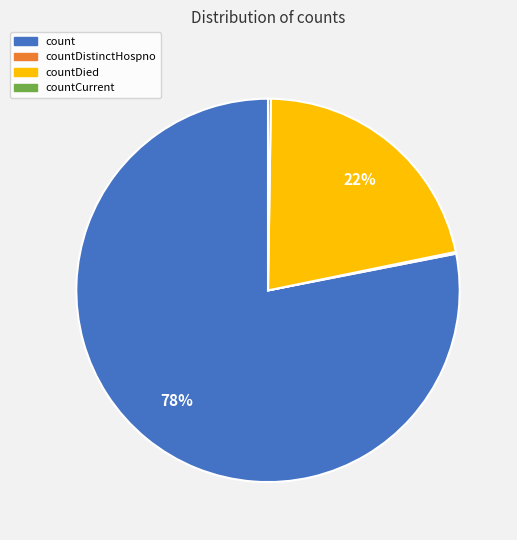

Is there a majority slice in this chart?

Yes